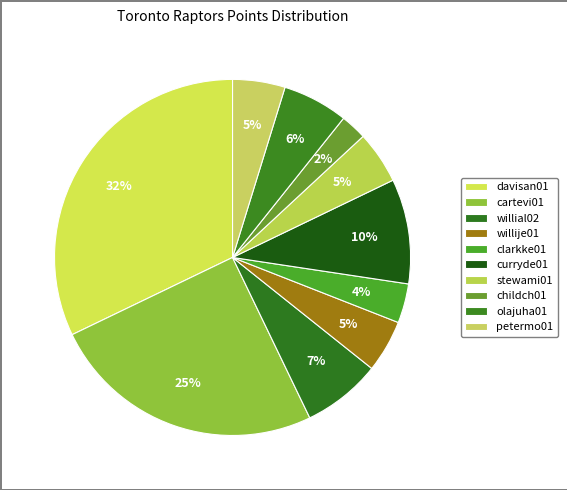

How many segments does this pie chart have?

10